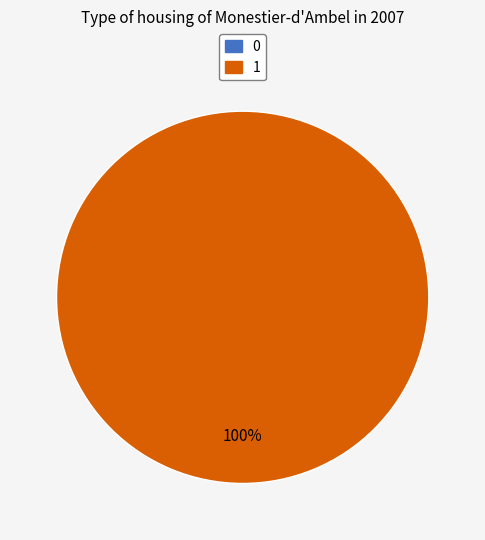

Which has a higher value, 0 or 1?

1